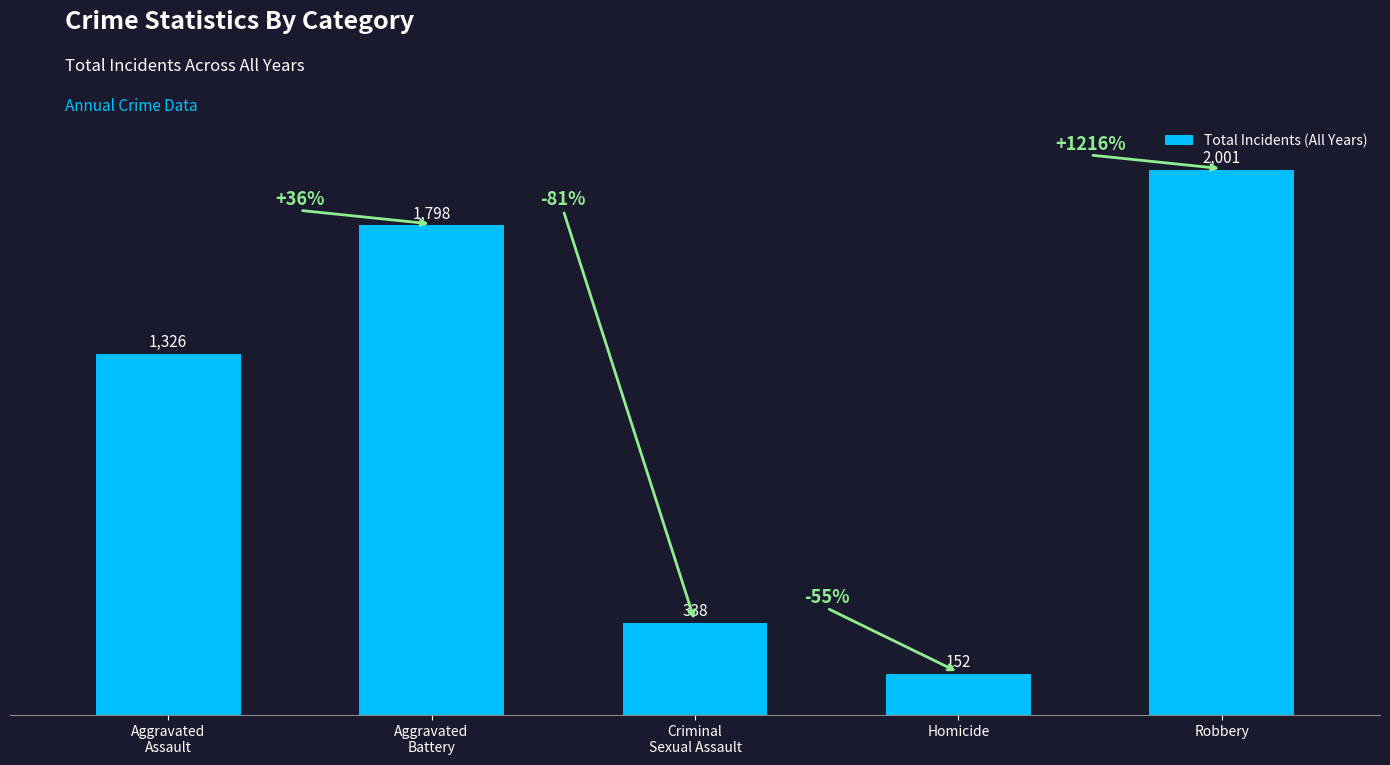

What is the average value?

1123